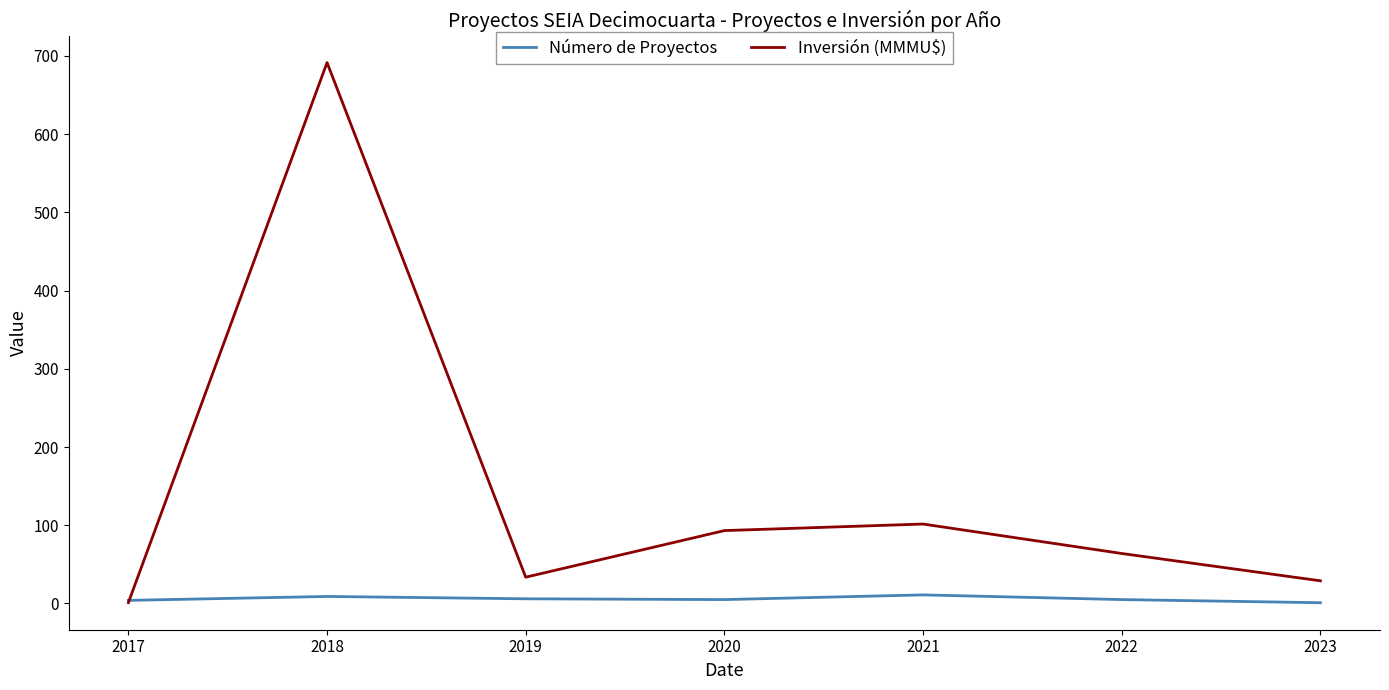

Where is the first local minimum for Inversión (MMMU$)?

2019